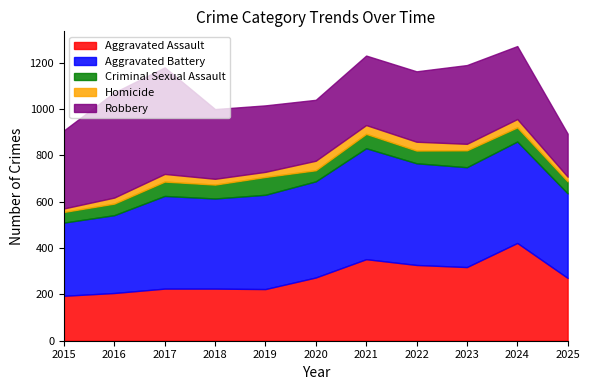

At which category does the chart reach its minimum across all series?

2015